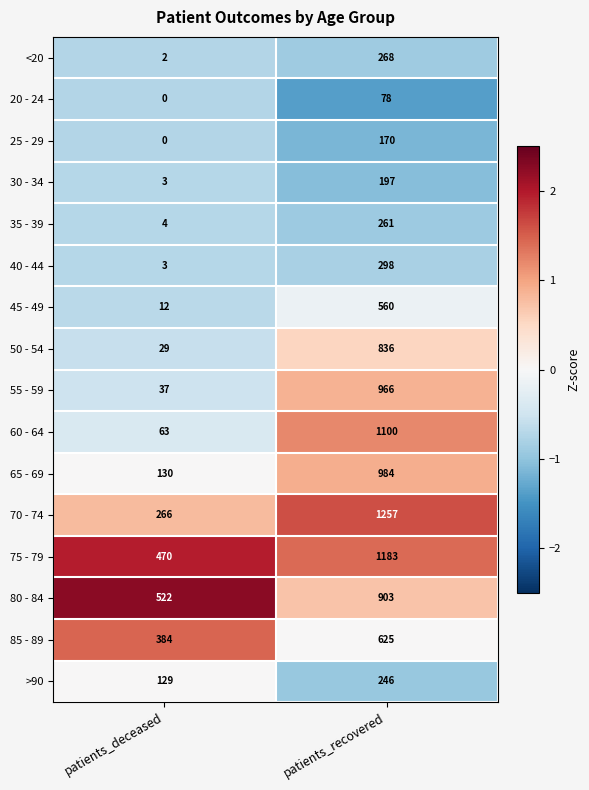

At how many categories does at least one series exceed 0?

2